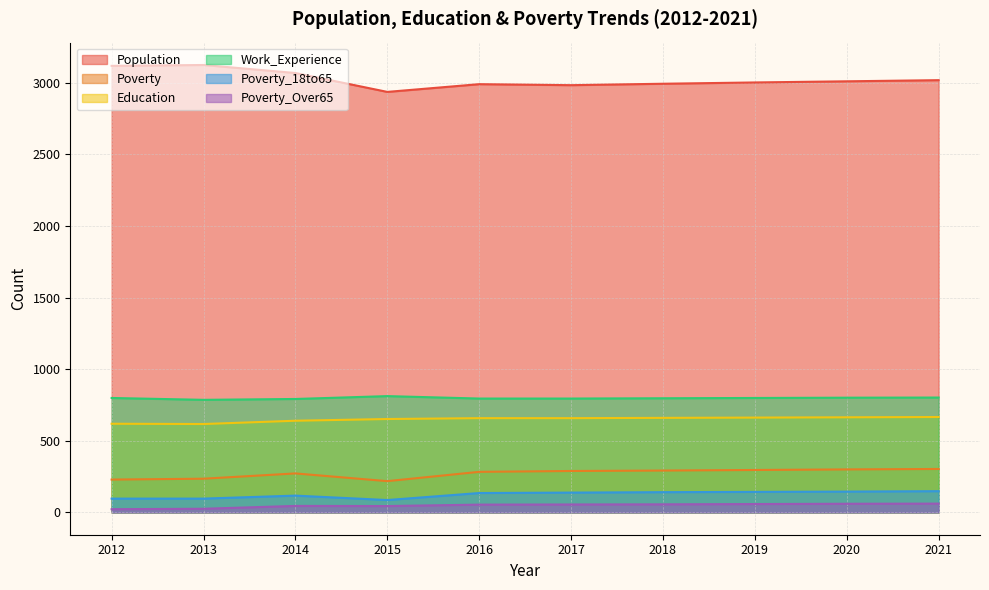

Reading left to right, list all the values displayed in this chart.

Population: 3119	3125	3069	2937	2991	2984	2994	3003	3011	3019
Poverty: 229	235	272	218	283	289	292	296	300	303
Education: 619	617	640	652	658	658	660	662	664	666
Work_Experience: 799	786	792	812	795	795	797	799	801	802
Poverty_18to65: 96	96	117	86	135	138	141	143	145	148
Poverty_Over65: 22	25	45	44	54	55	56	58	60	61